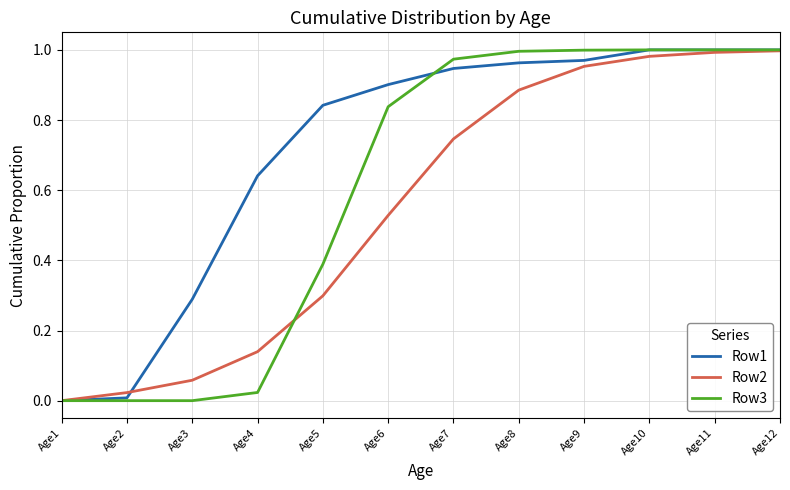

The Row2 series shows 1.0 at Age12. True or false?

True